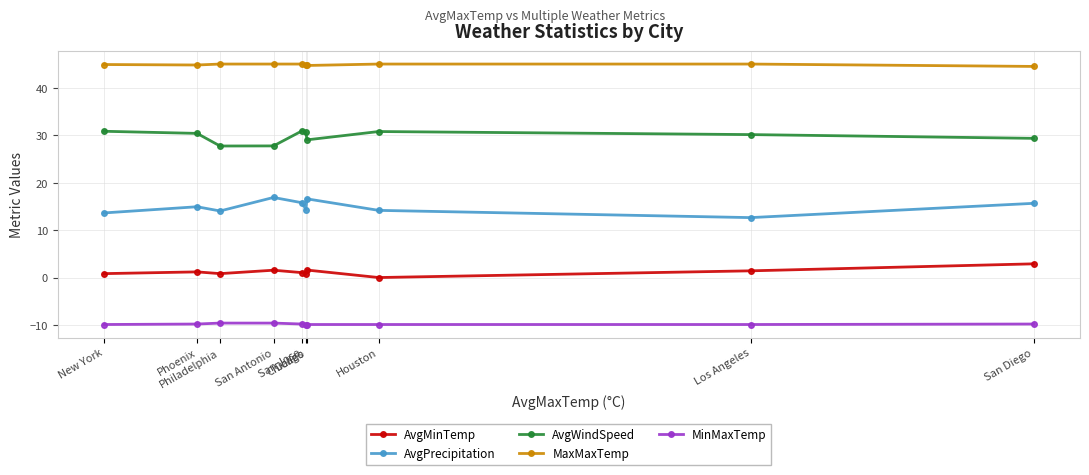

What is the sum of the MaxMaxTemp values at Los Angeles and Houston?

90.0